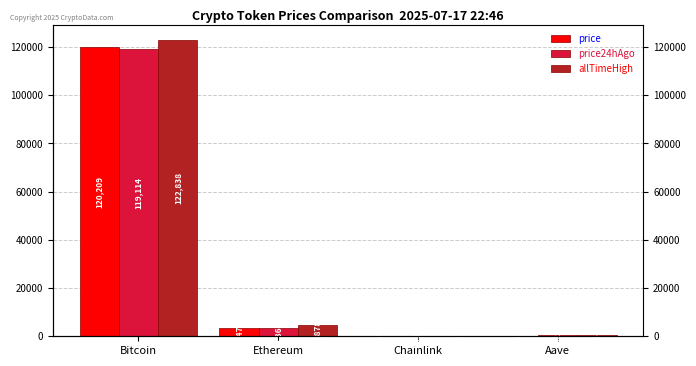

Between Bitcoin and Chainlink, which series saw the biggest shift?

allTimeHigh